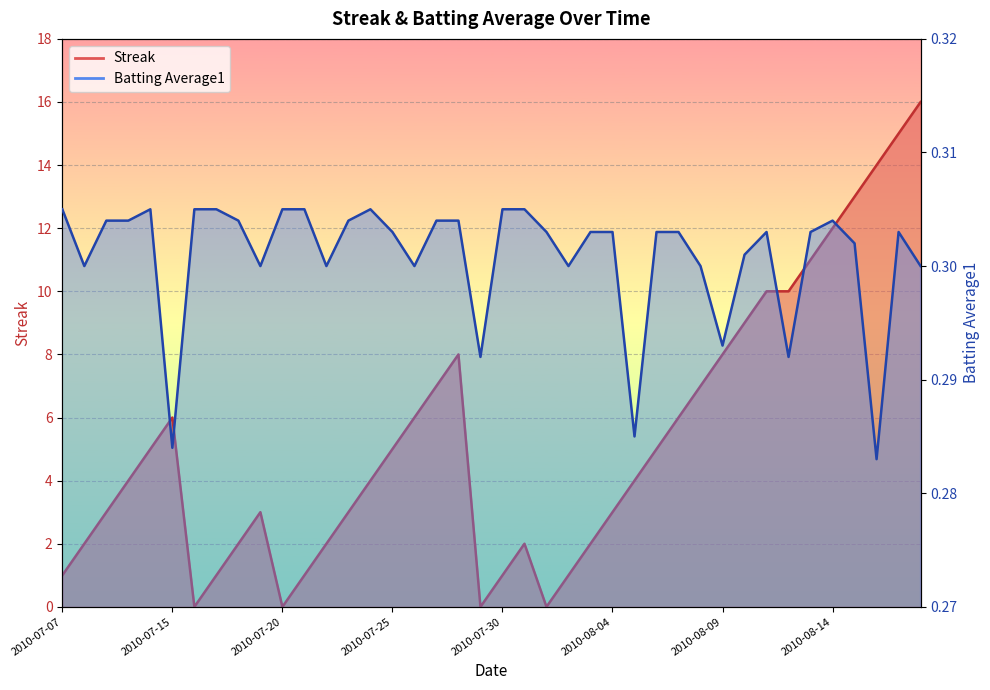

What is the sum of all Streak values?

212.0